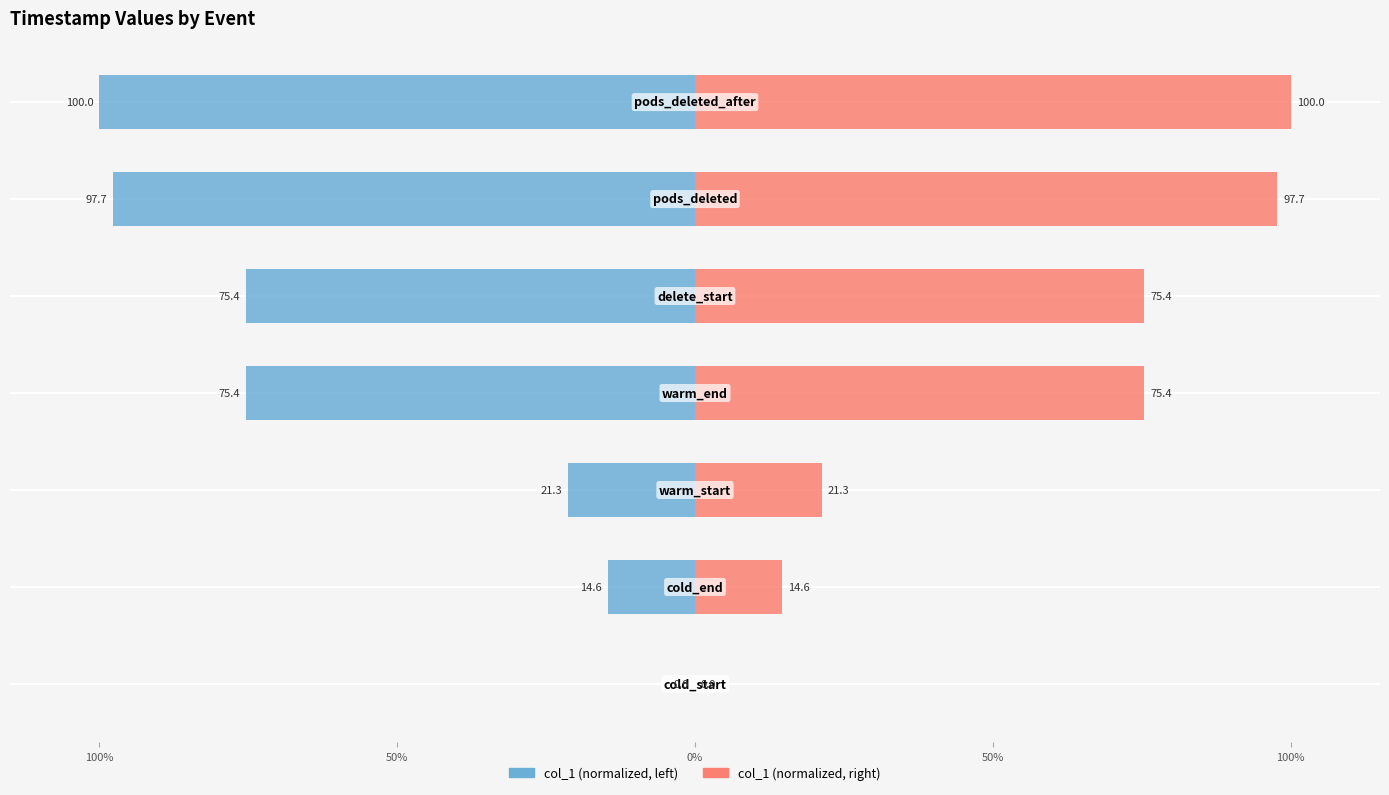

What is the value of the col_1 (right) bar at the 7th from the left?

100.0